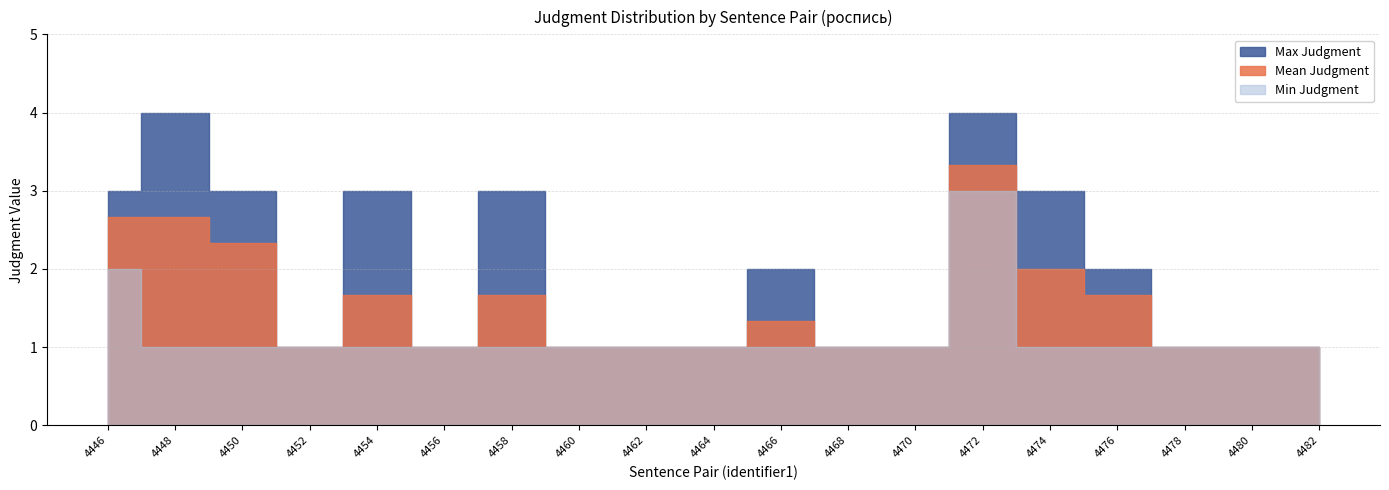

Which series has the widest spread of values?

Max Judgment